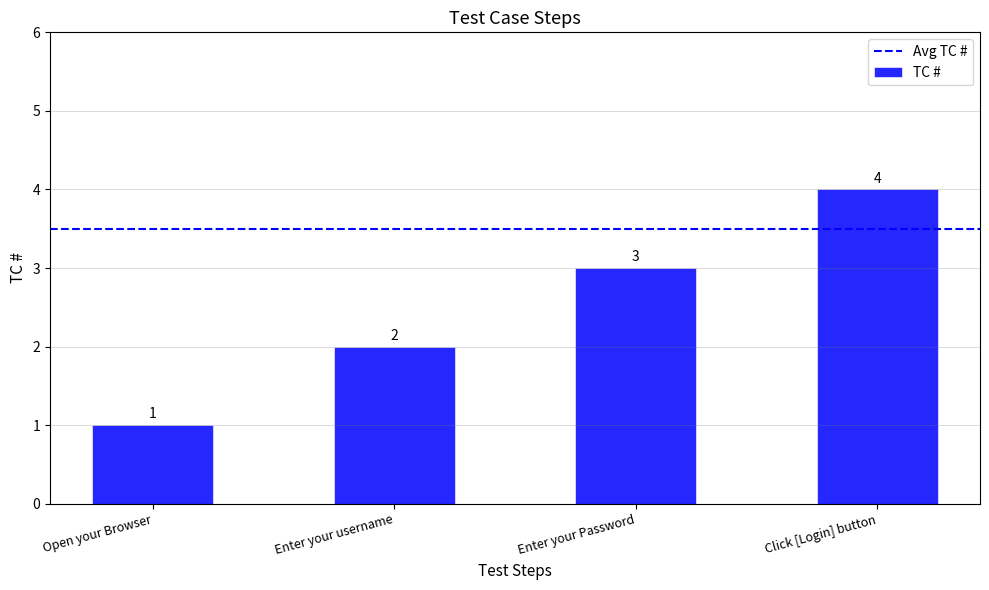

What is the value of the 1st bar from the left?

1